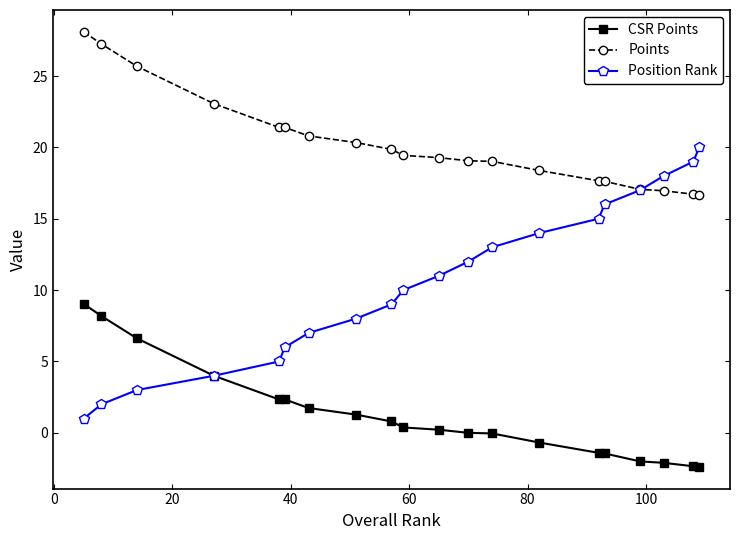

Does the chart have visible grid lines?

No